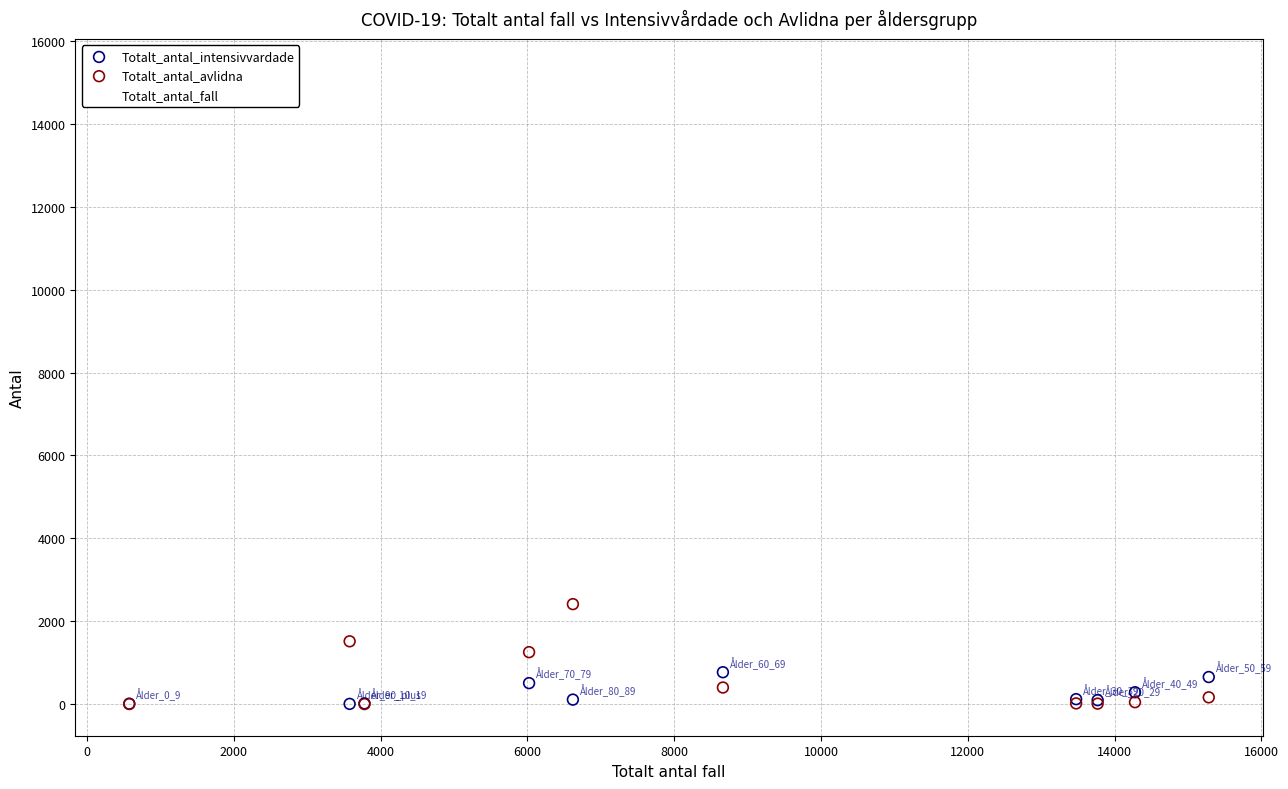

In the Totalt_antal_fall series, what Y value is closest to 7929?

8664